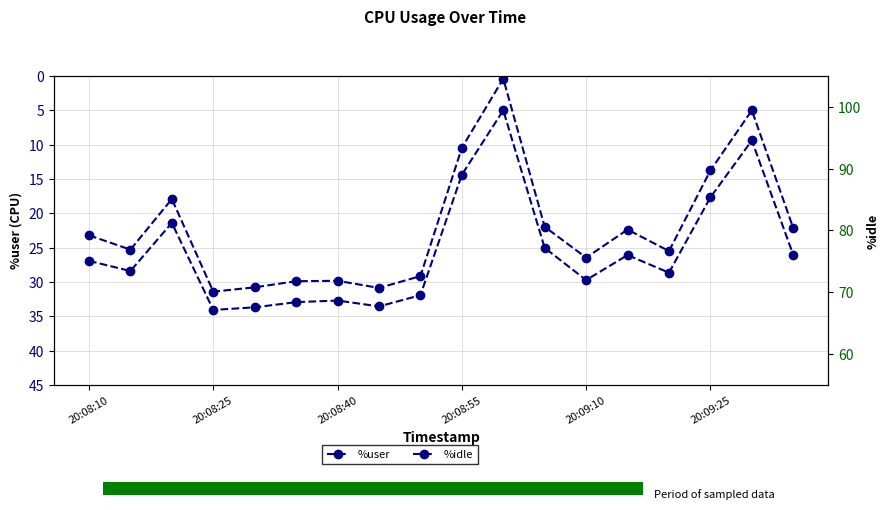

What are all the series names shown in the legend?

%user, %idle